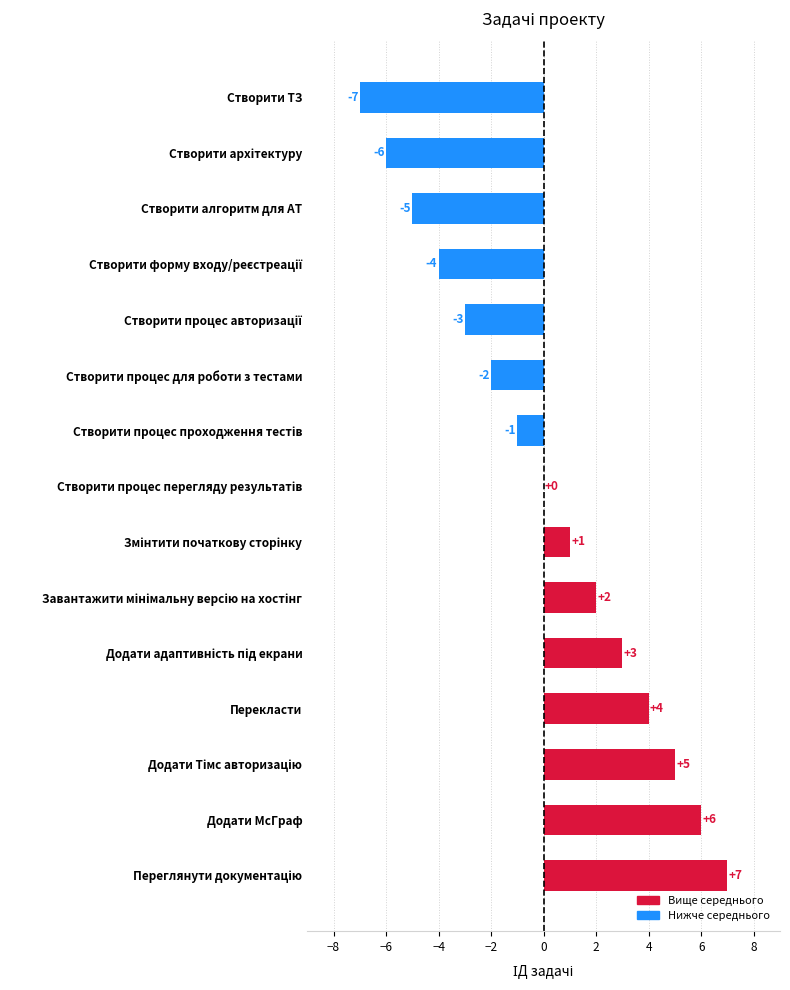

How many series are shown in this chart?

1